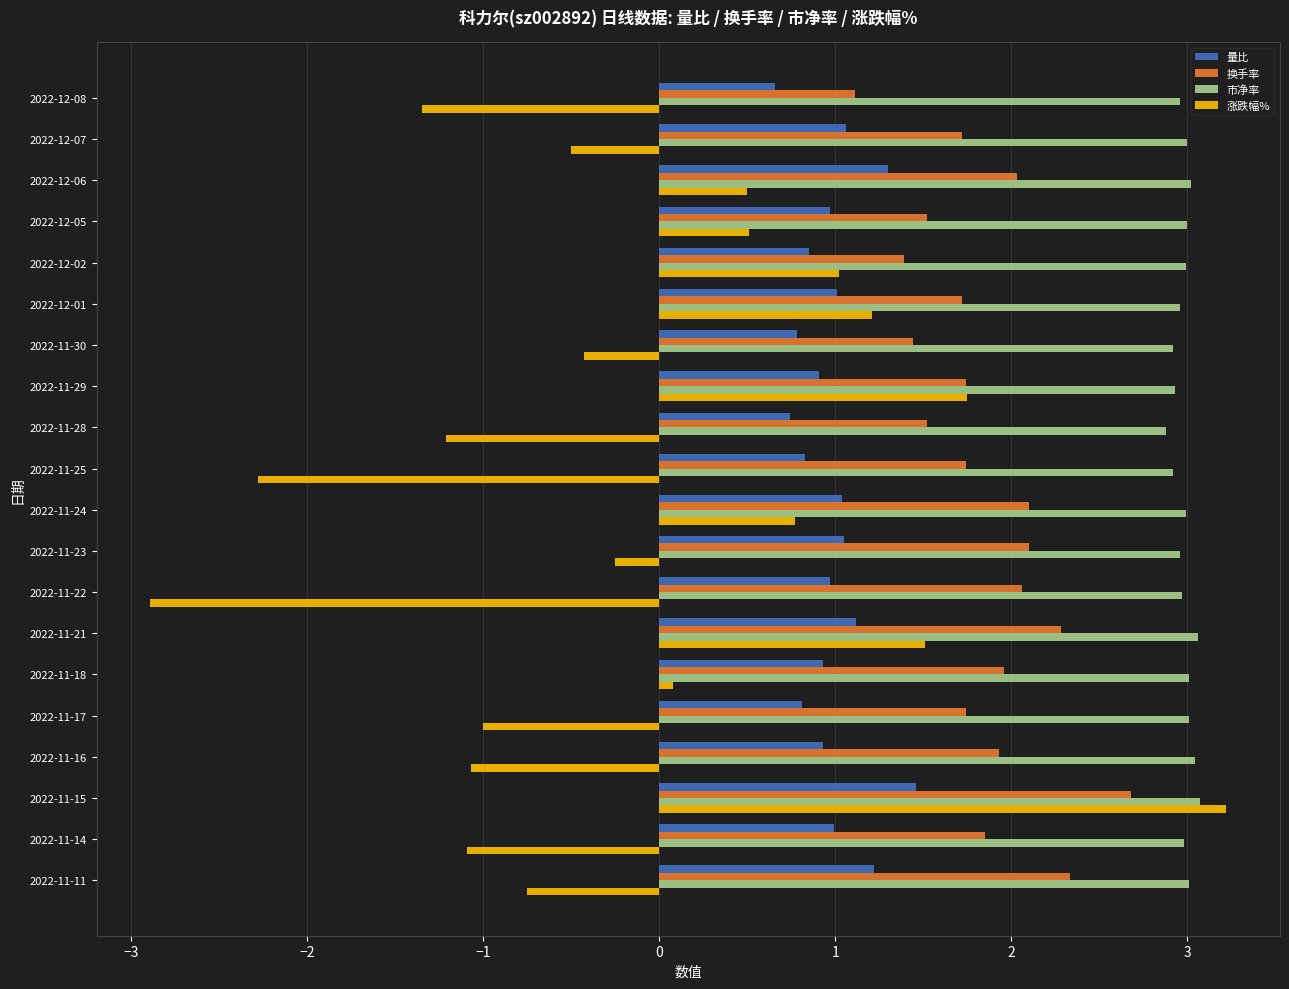

Which series has the largest total across all categories?

市净率